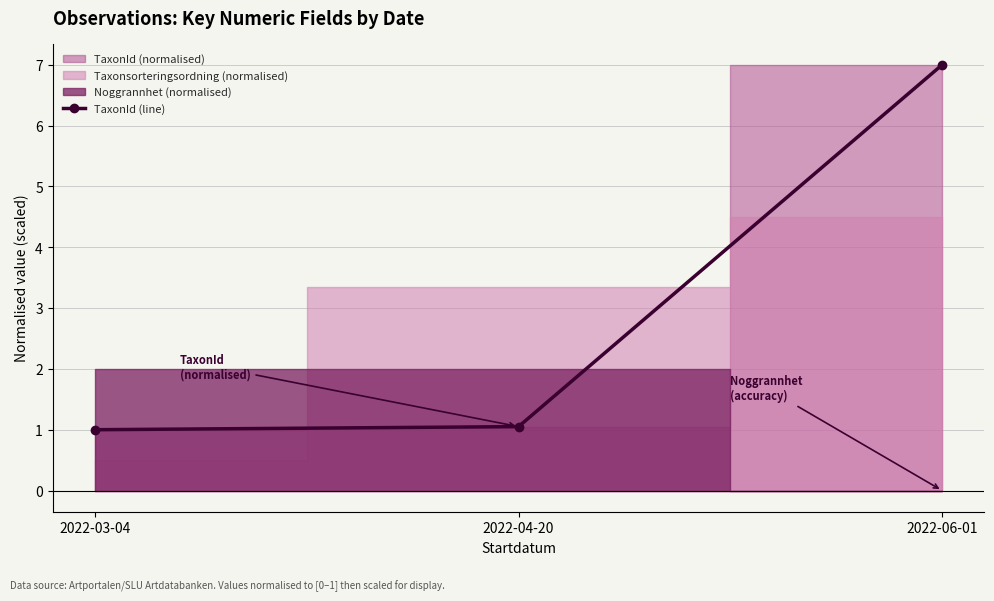

What is the label of the 3rd point from the right?

2022-03-04